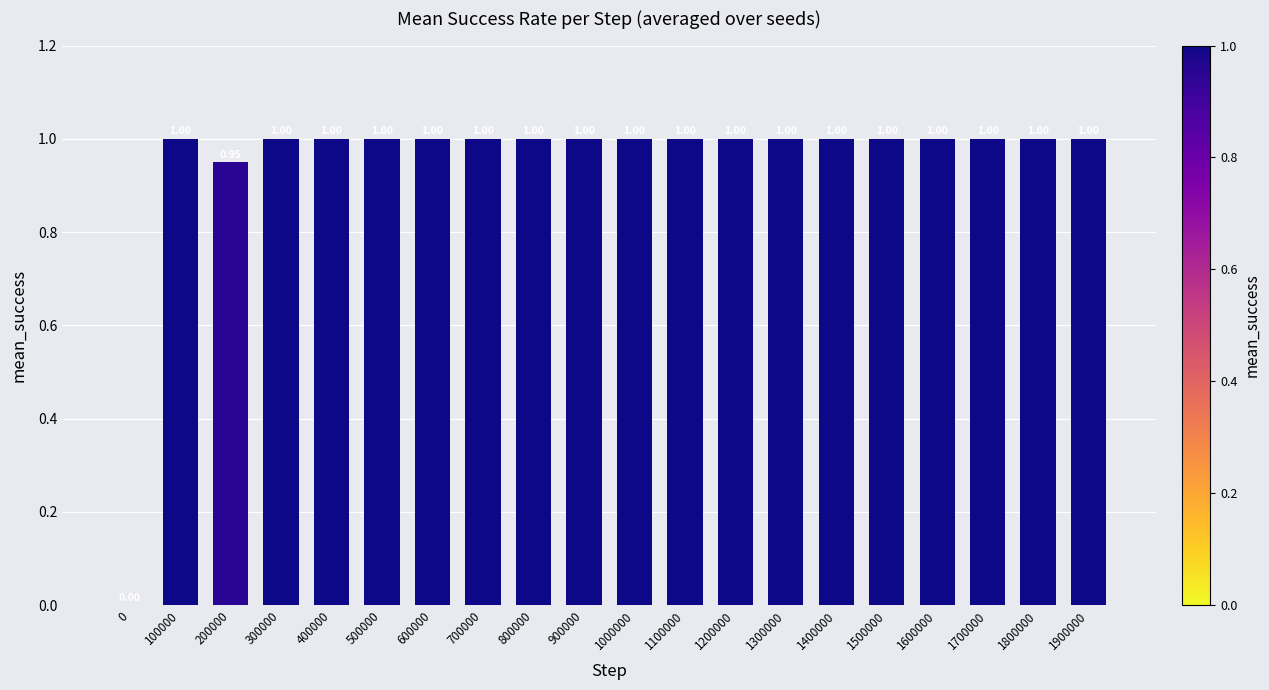

Between 1600000 and 0, which is larger?

1600000